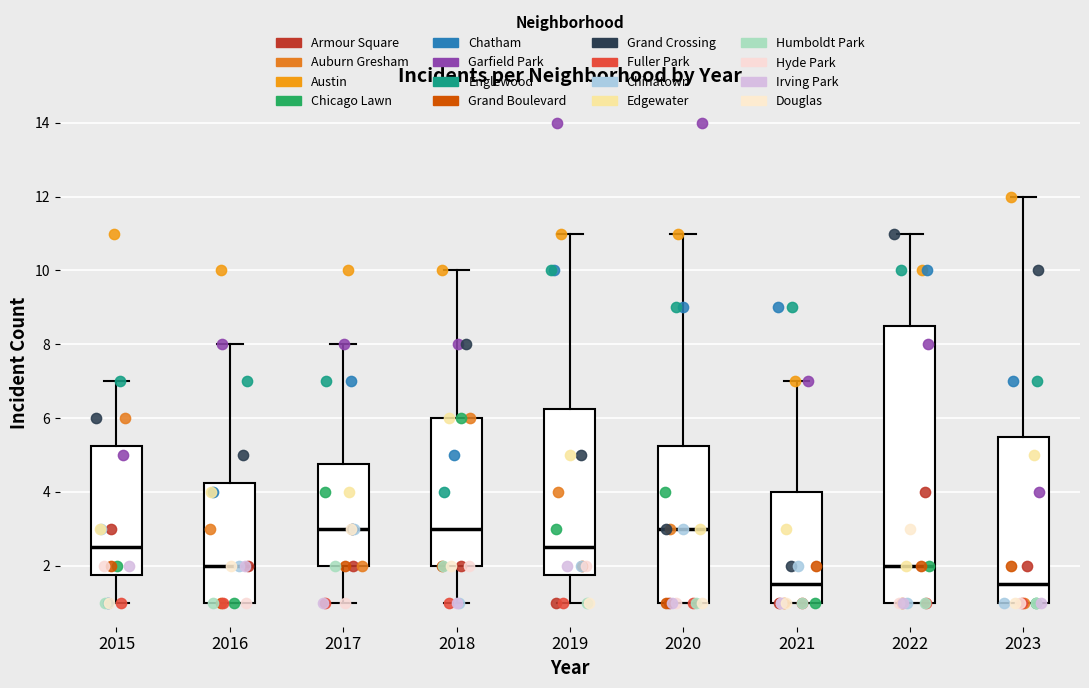

Reading left to right, read every box against the y-axis: the position of its median line, the range the box covers, and the ends of its whiskers. The values are not printed on the chart, so give them approximately, as read against the axis.

2015: median 2.6, box 1.8 to 5.2, whiskers 1.0 to 7.0
2016: median 2.0, box 1.0 to 4.2, whiskers 1.0 to 8.0
2017: median 3.0, box 2.0 to 4.8, whiskers 1.0 to 8.0
2018: median 3.0, box 2.0 to 6.0, whiskers 1.0 to 10.0
2019: median 2.6, box 1.8 to 6.2, whiskers 1.0 to 11.0
2020: median 3.0, box 1.0 to 5.2, whiskers 1.0 to 11.0
2021: median 1.6, box 1.0 to 4.0, whiskers 1.0 to 7.0
2022: median 2.0, box 1.0 to 8.6, whiskers 1.0 to 11.0
2023: median 1.6, box 1.0 to 5.6, whiskers 1.0 to 12.0